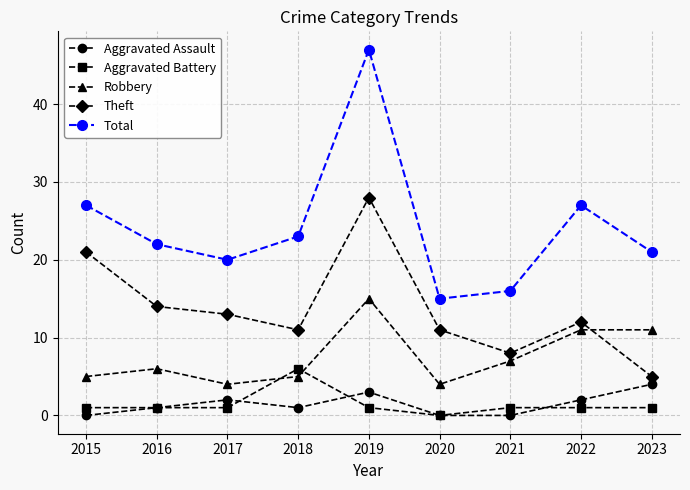

True or false: Total has more than 0 interior local peaks.

True